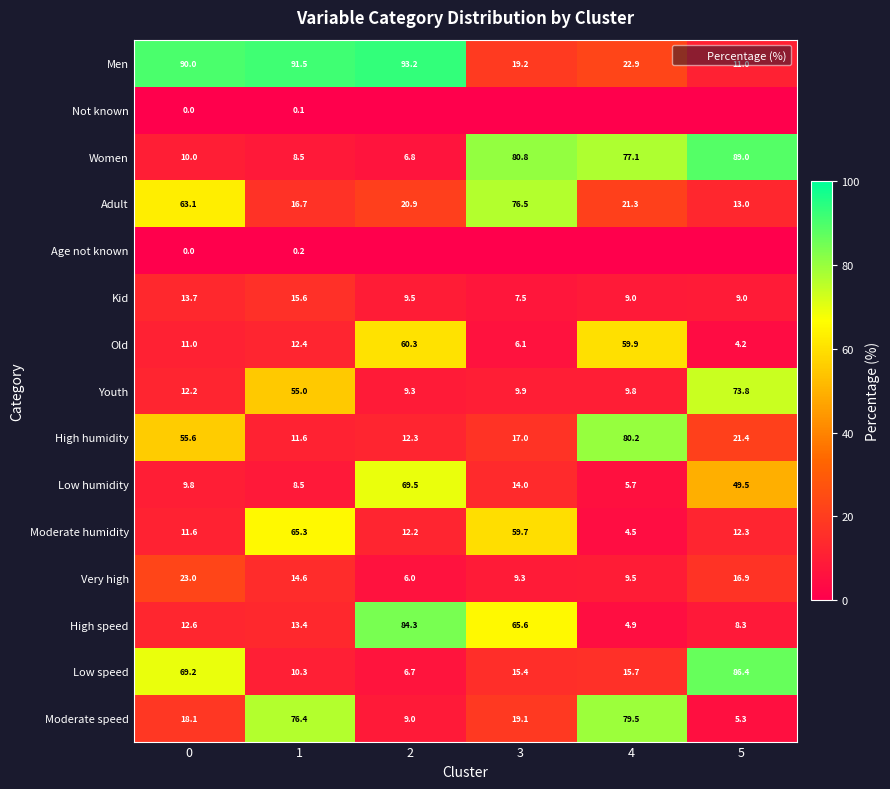

What is the total value across all series at 2?

400.0